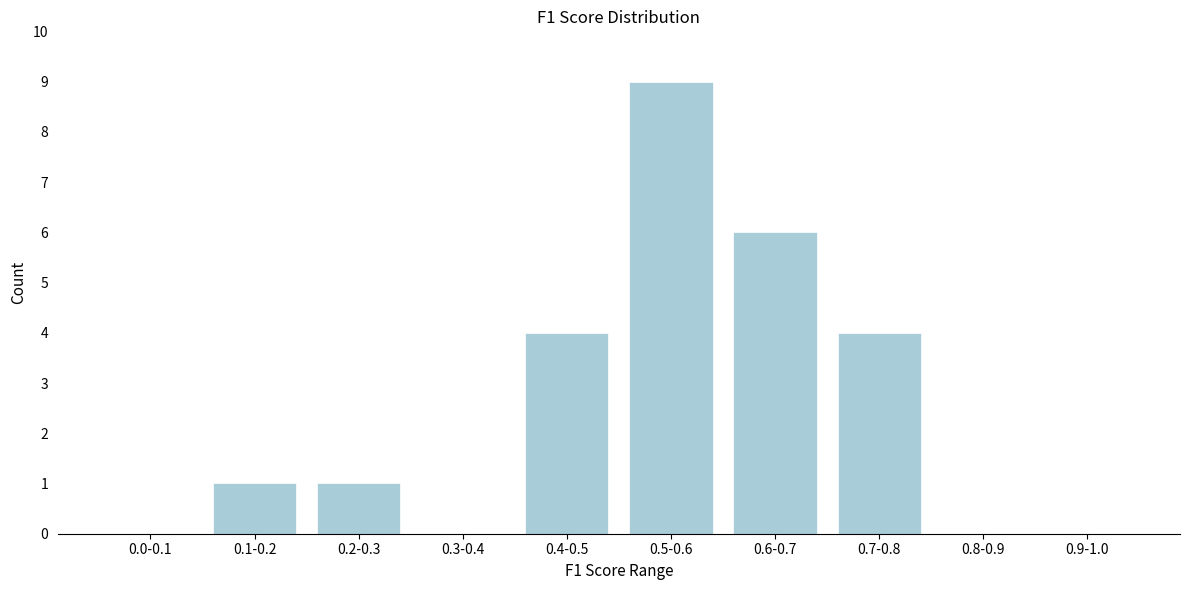

Reading right to left, what are all the values shown in this chart?

0.9-1.0=0	0.8-0.9=0	0.7-0.8=4	0.6-0.7=6	0.5-0.6=9	0.4-0.5=4	0.3-0.4=0	0.2-0.3=1	0.1-0.2=1	0.0-0.1=0